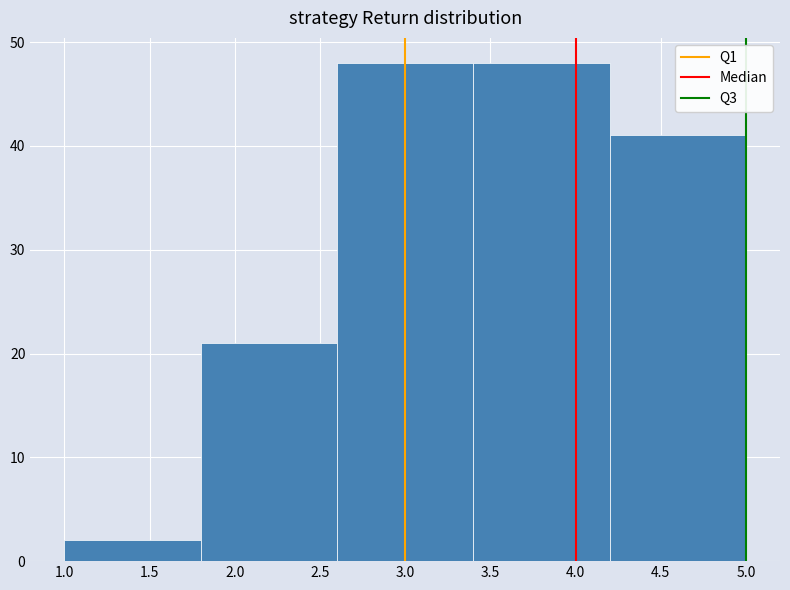

Reading left to right, list every bar in this chart as the range it spans on the x-axis followed by its height. The values are not printed on the chart, so give them approximately, as read against the axis.

1.0 to 1.8: 2
1.8 to 2.6: 21
2.6 to 3.4: 48
3.4 to 4.2: 48
4.2 to 5.0: 41